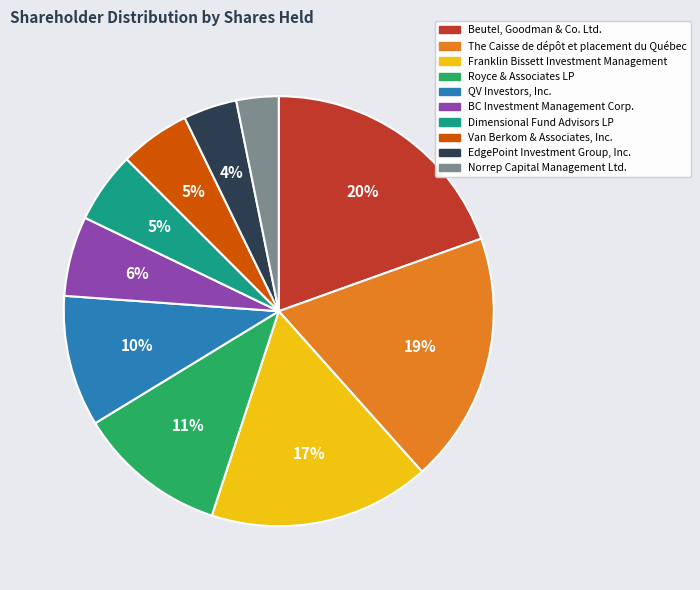

Does Dimensional Fund Advisors LP account for over 50% of the chart?

No